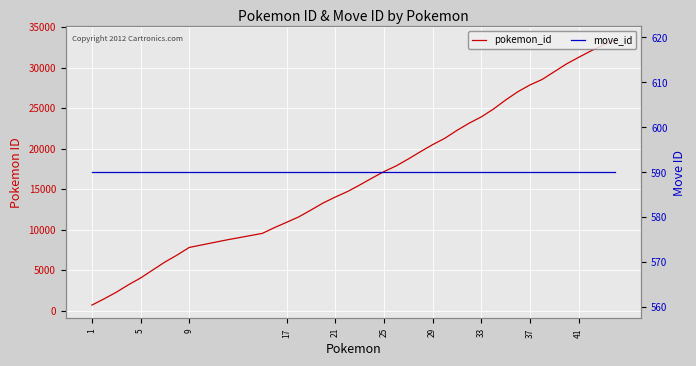

Which series changed the most between 17 and 37?

pokemon_id